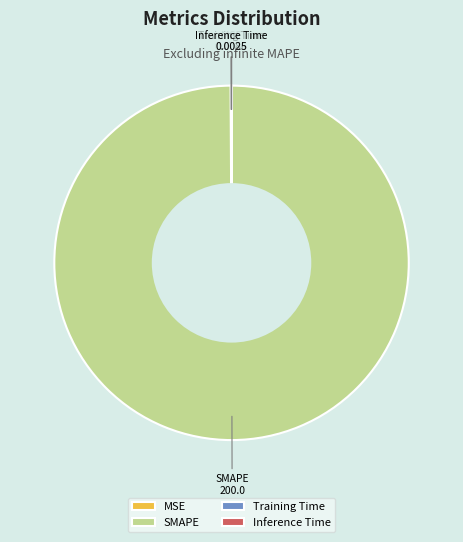

Which slice is the largest?

SMAPE